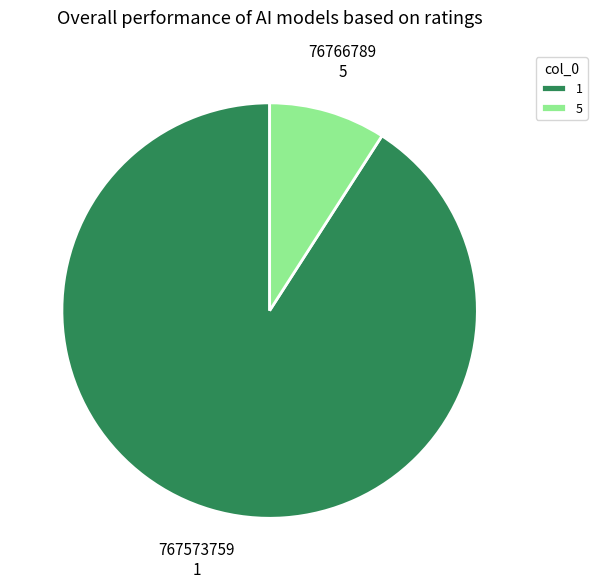

How many slices are in this pie chart?

2